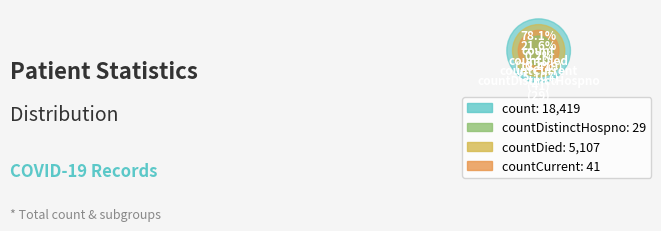

Is the sum of countCurrent and countCurrentSuspected greater than half?

No